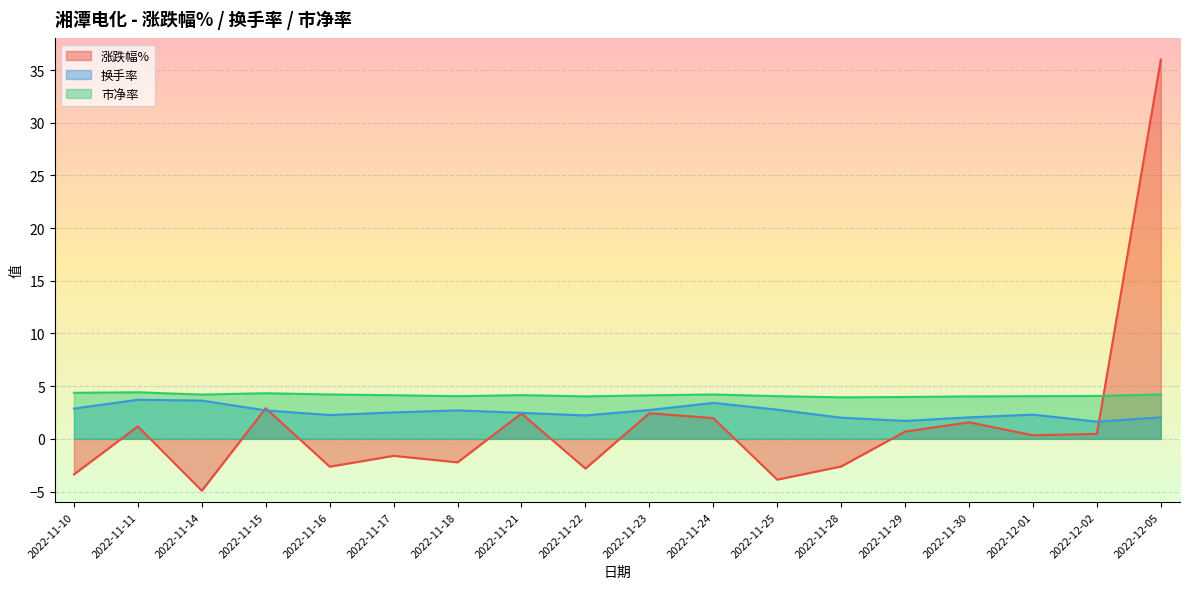

What is the minimum value shown in the chart?

-4.9